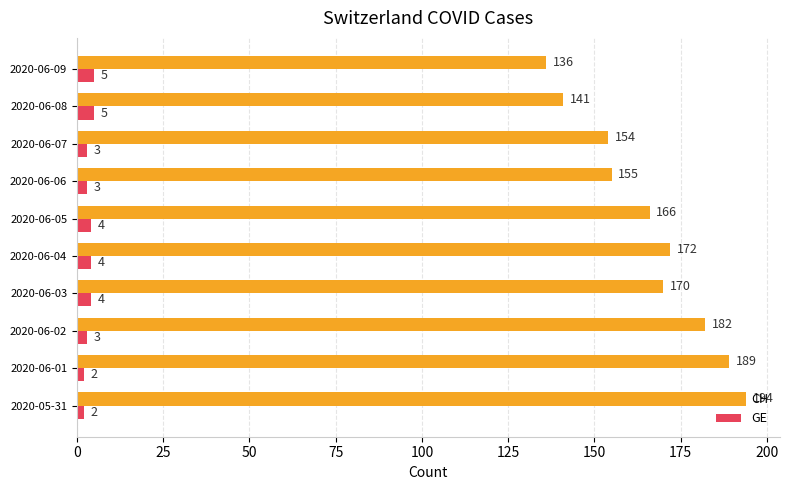

List the series in order of their peak value, lowest first.

GE, CH